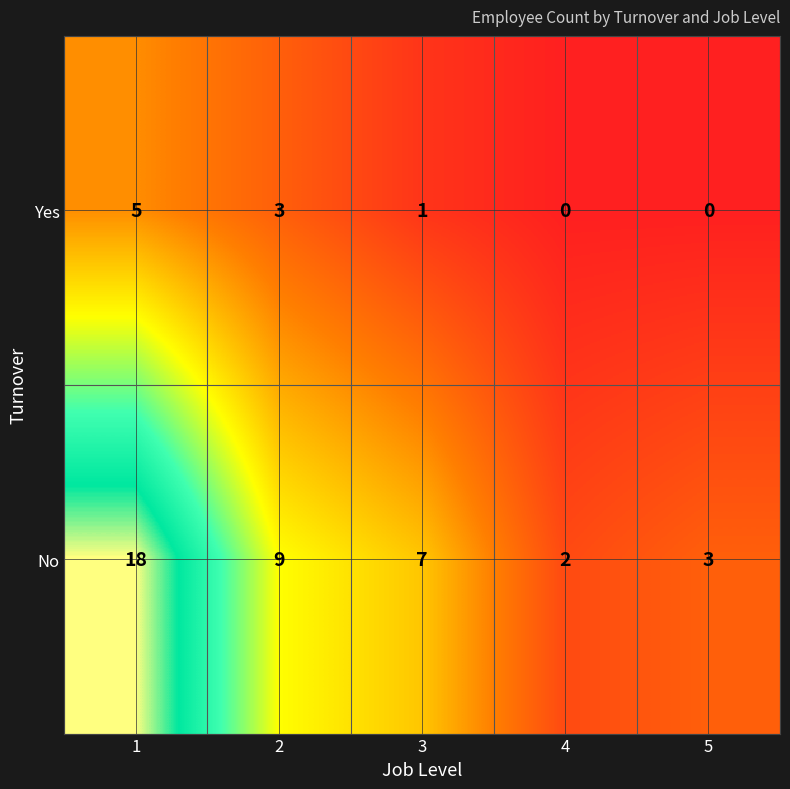

Rank the series by their average value, from lowest to highest.

Yes, No